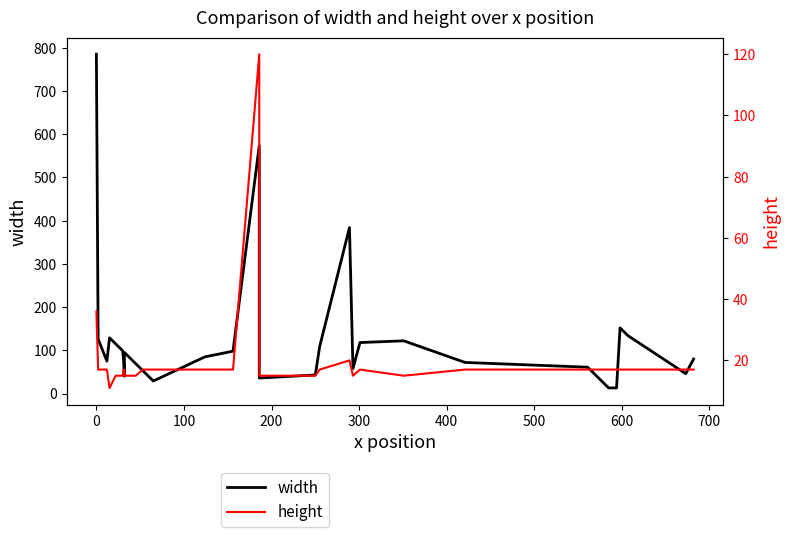

What is the minimum value for width?

13